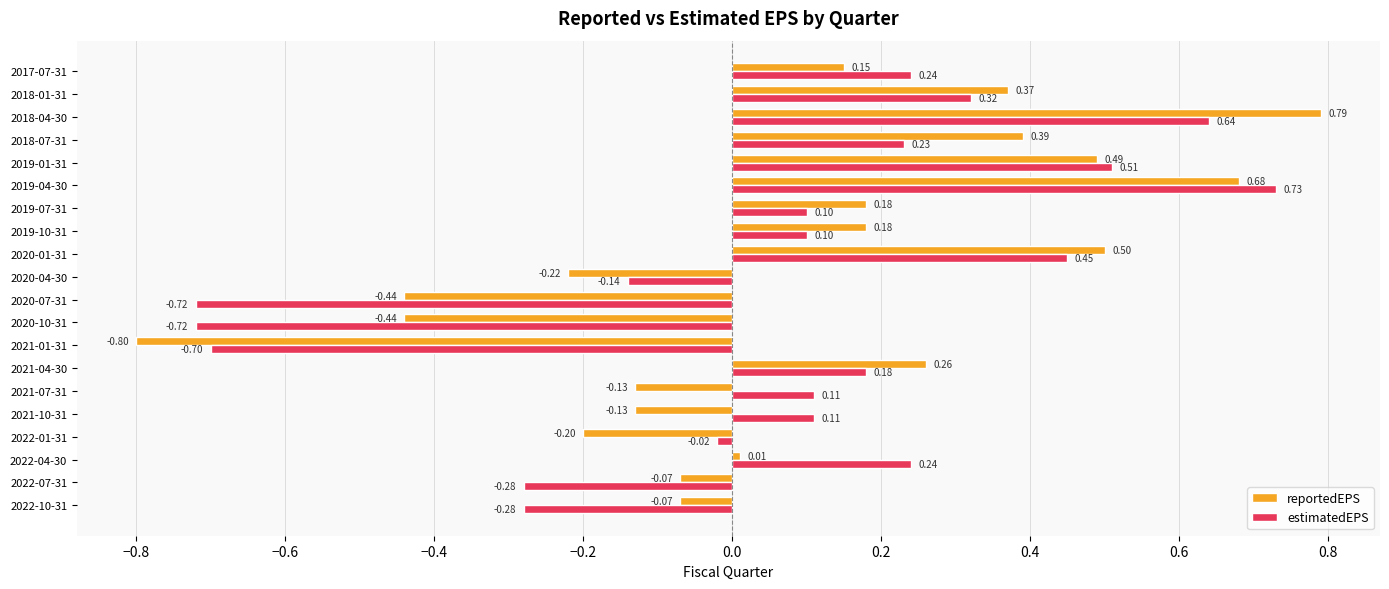

Which series has the widest spread of values?

reportedEPS